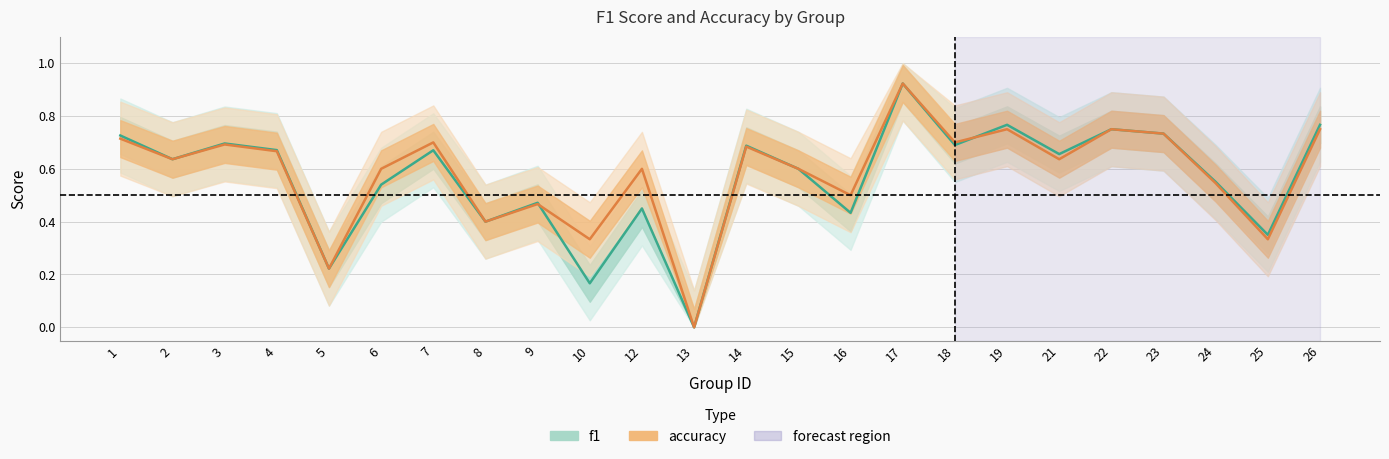

Reading left to right, extract all data points from this chart.

f1: 1=0.7	2=0.6	3=0.7	4=0.7	5=0.2	6=0.5	7=0.7	8=0.4	9=0.5	10=0.2	12=0.5	13=0.0	14=0.7	15=0.6	16=0.4	17=0.9	18=0.7	19=0.8	21=0.7	22=0.8	23=0.7	24=0.6	25=0.4	26=0.8
accuracy: 1=0.7	2=0.6	3=0.7	4=0.7	5=0.2	6=0.6	7=0.7	8=0.4	9=0.5	10=0.3	12=0.6	13=0.0	14=0.7	15=0.6	16=0.5	17=0.9	18=0.7	19=0.8	21=0.6	22=0.8	23=0.7	24=0.5	25=0.3	26=0.8